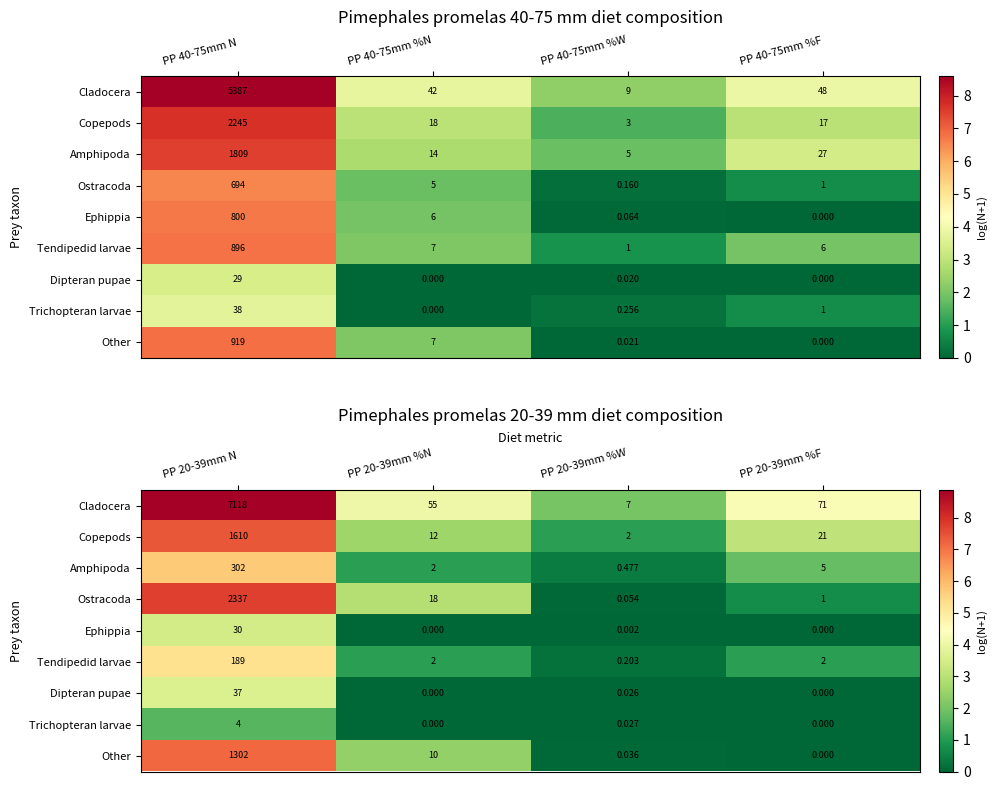

At how many categories does at least one series exceed 8?

1